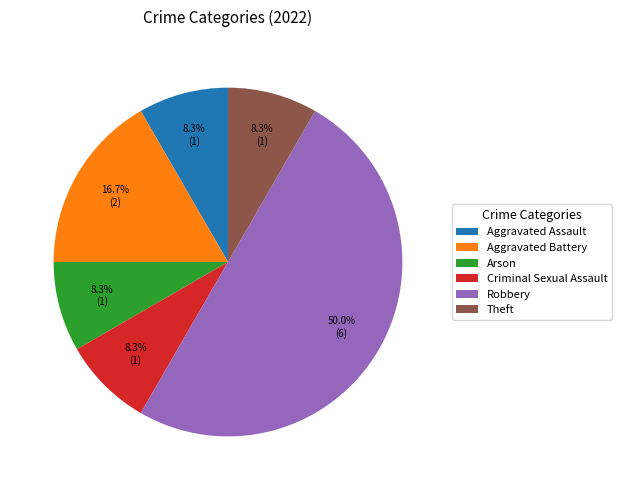

The Robbery slice represents 58% of the pie. True or false?

False